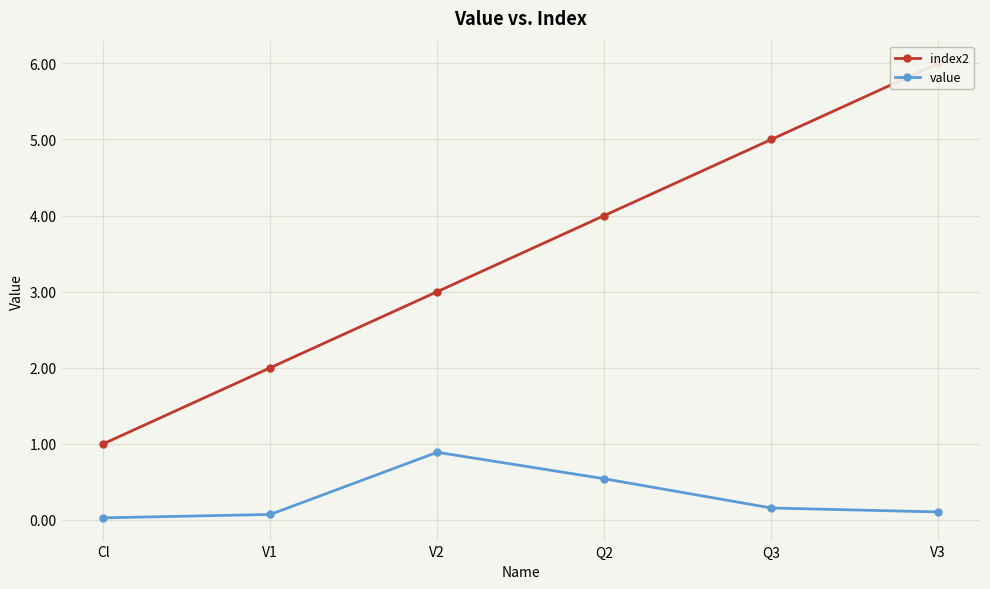

What is the difference between the second highest and minimum values in the index2 series?

4.0